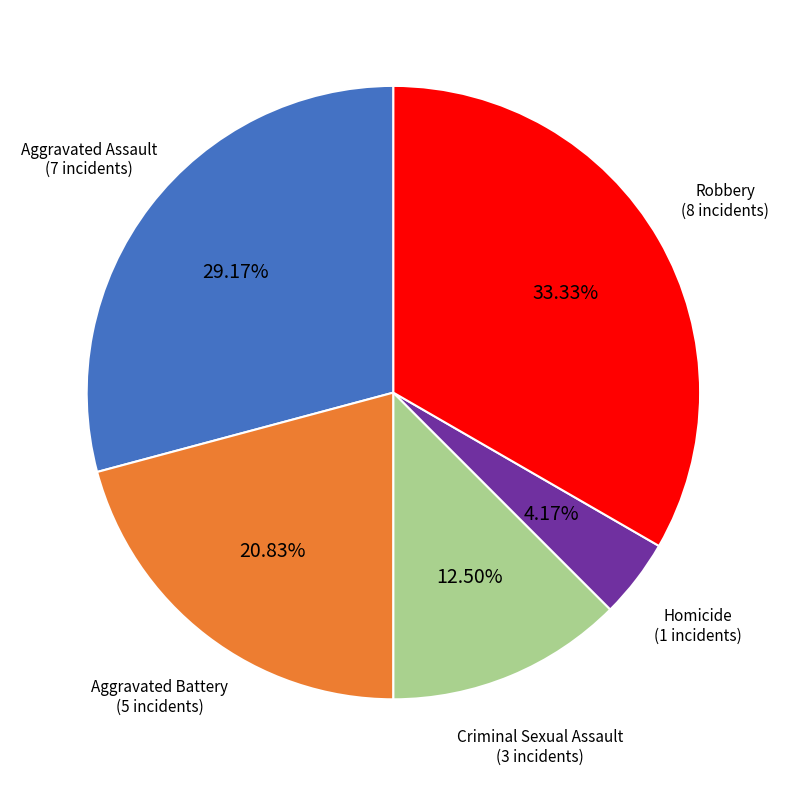

Does any single category account for the majority?

No